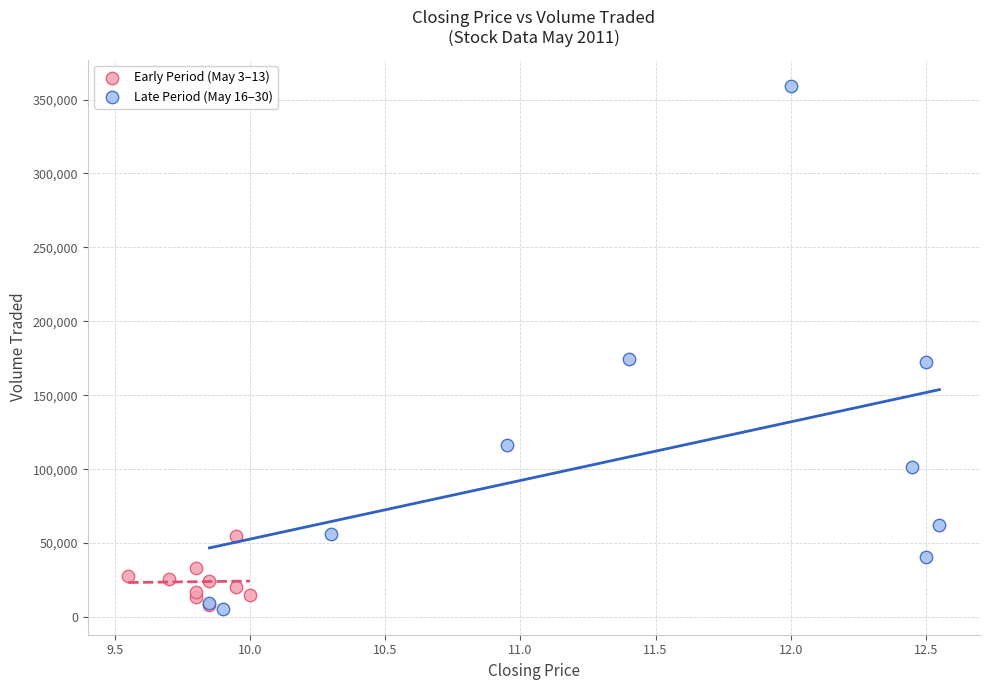

Which series reaches the maximum Y coordinate?

Late Period (May 16–30)